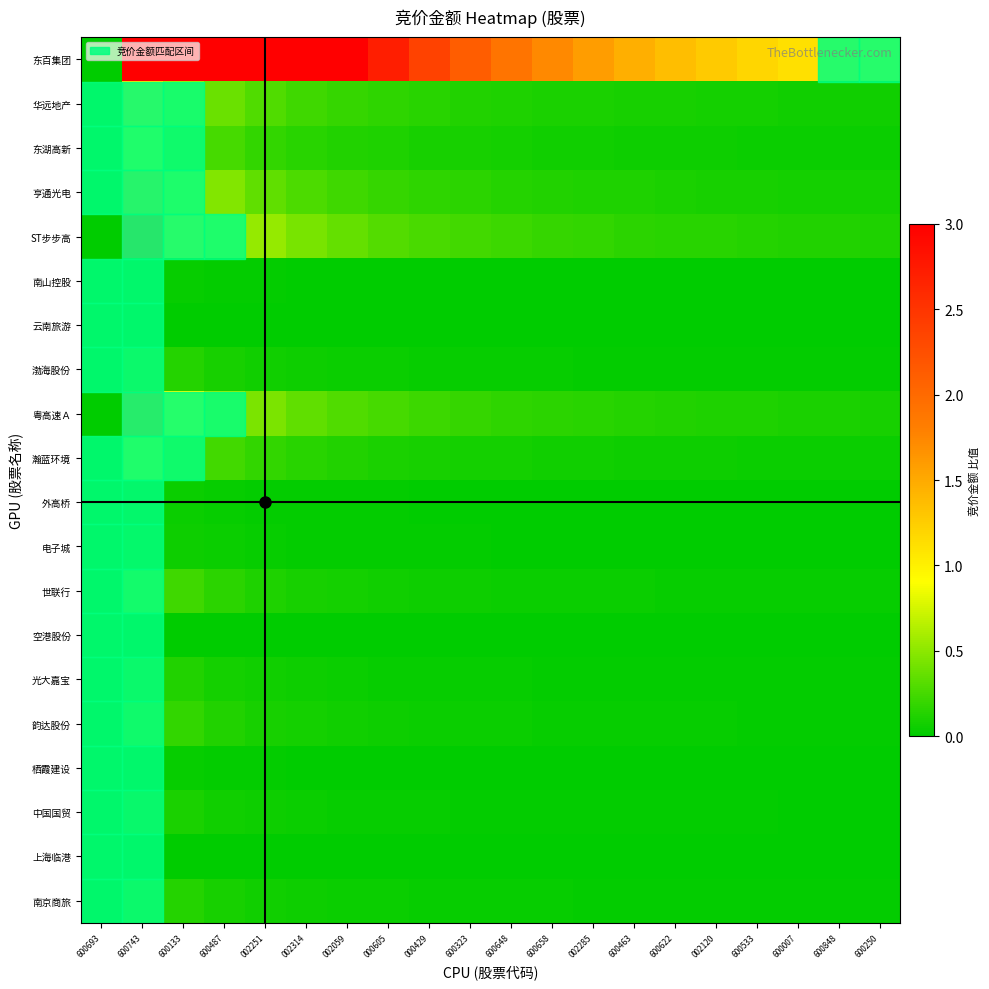

At how many categories does at least one series exceed 1?

18